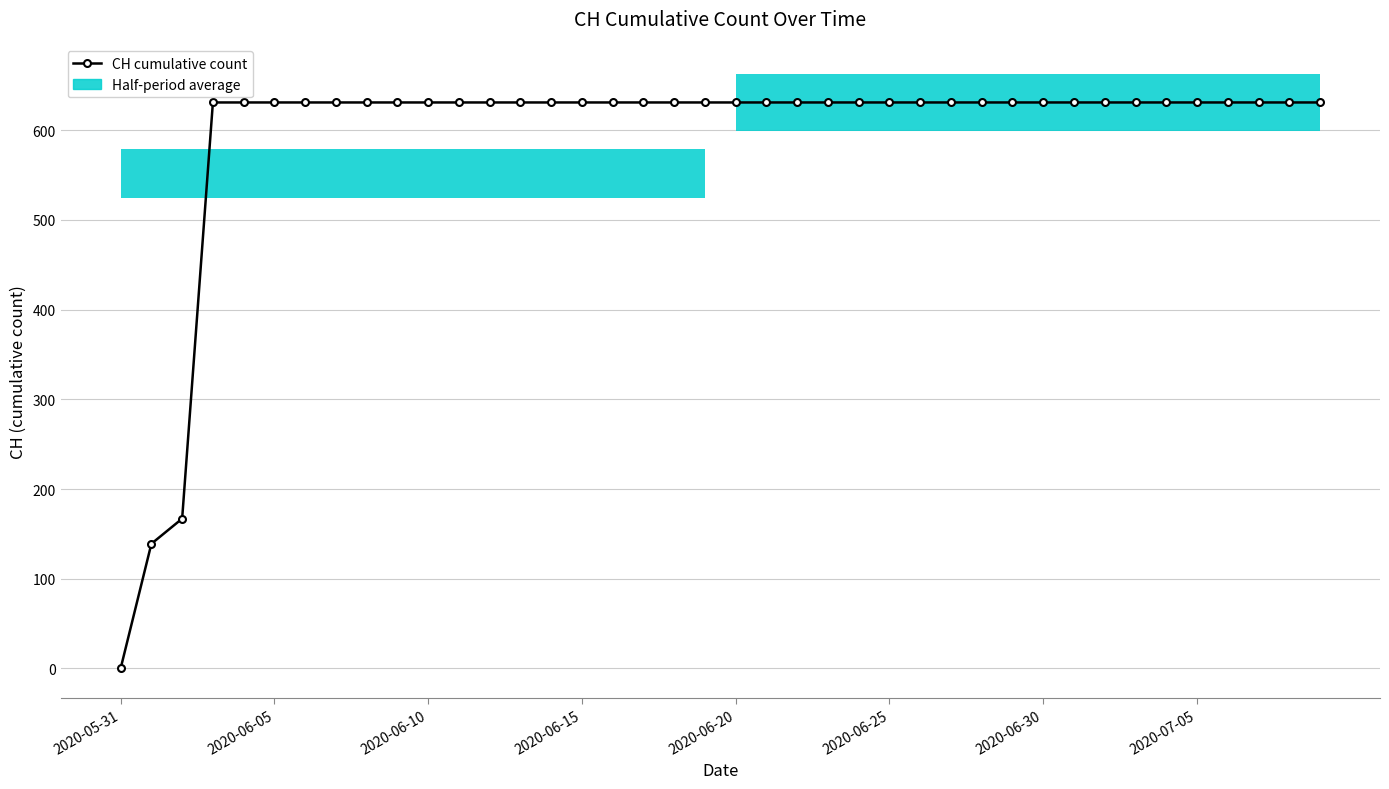

Which has a higher value, 13 or 2020-06-15?

13